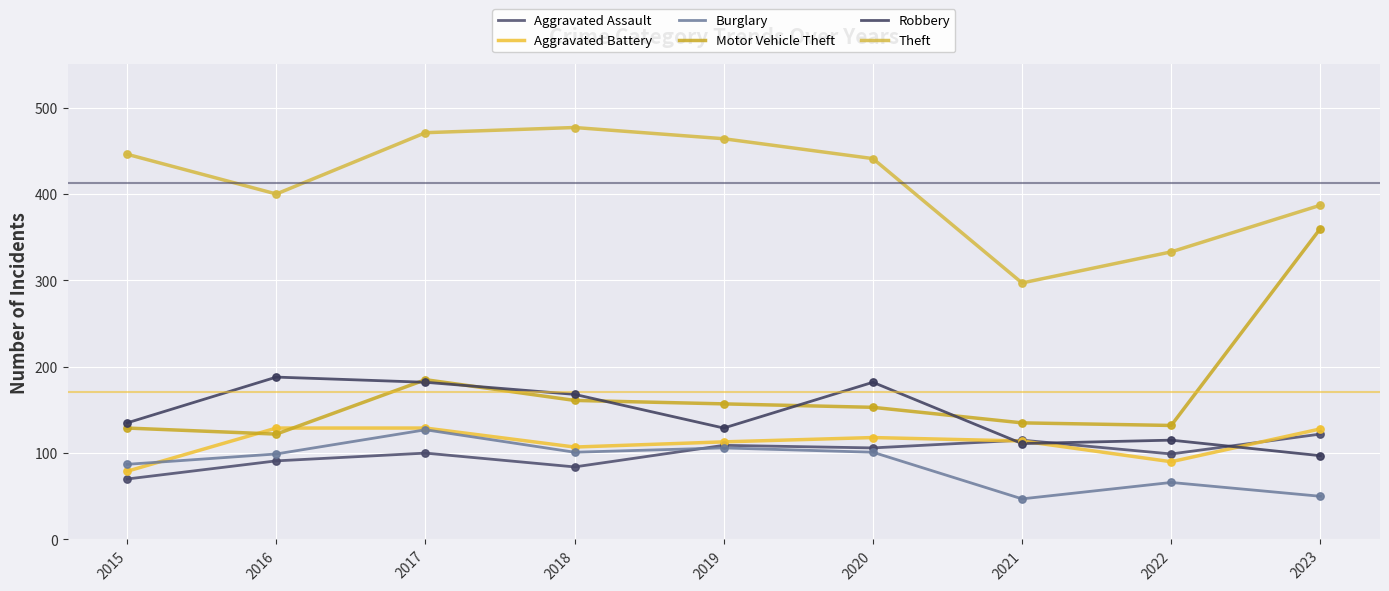

At which category is the sum across all series the highest?

2017